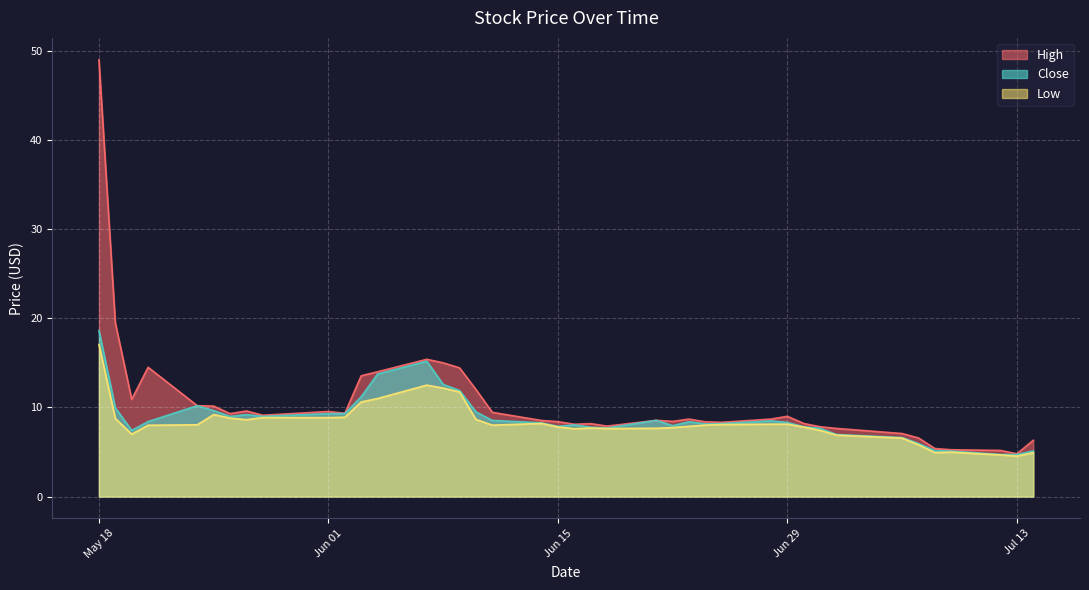

Between 2021-07-07 and 2021-06-02, which is larger?

2021-06-02